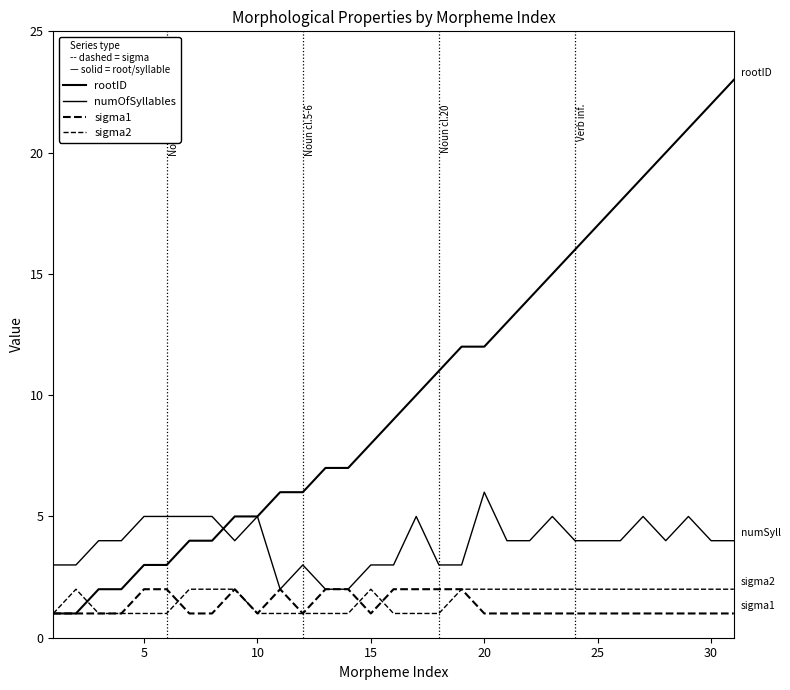

What is the sum of all sigma1 values?

41